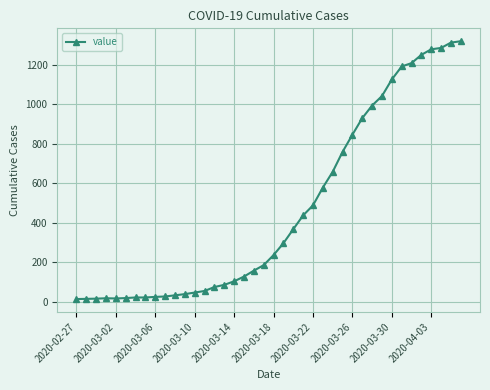

What is the average value?

467